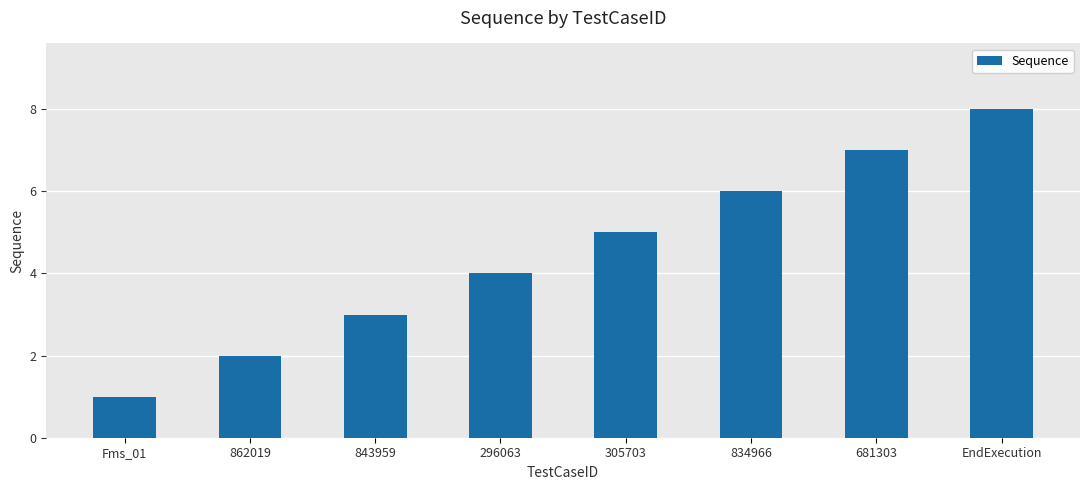

What is the difference between the values at 305703 and EndExecution?

3